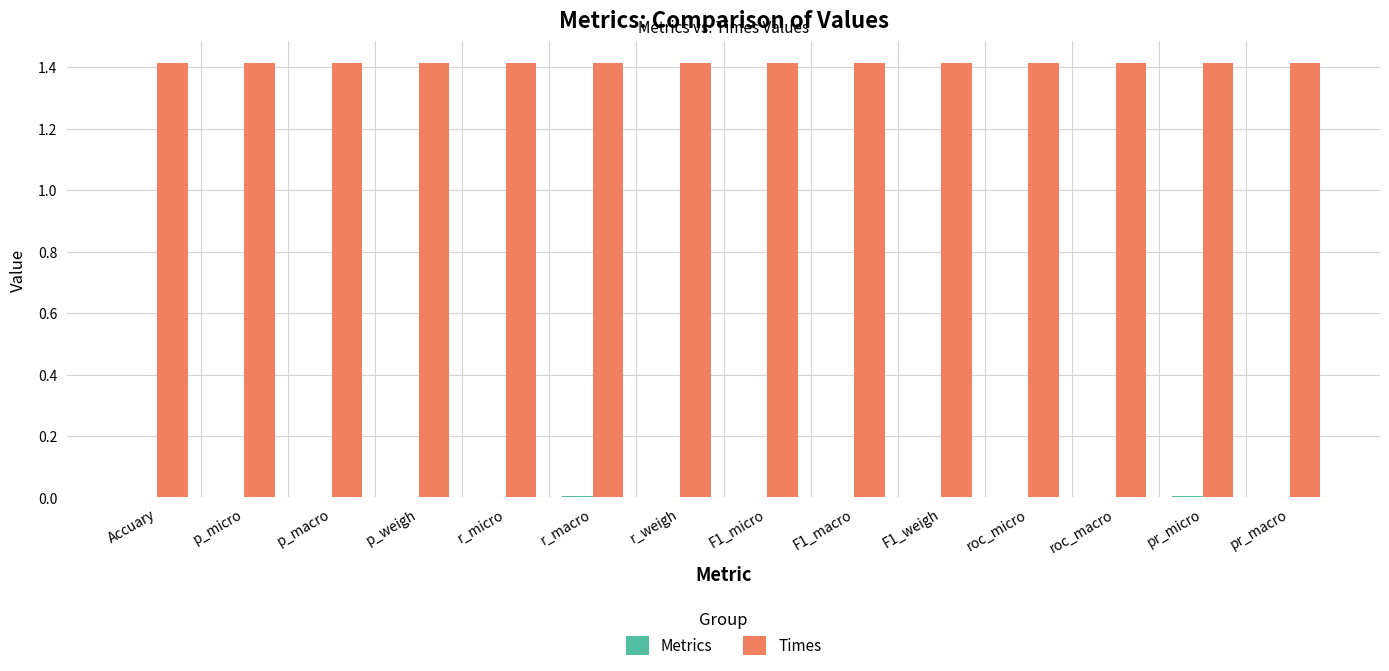

True or false: Times has a value of 1.4 at pr_macro.

True